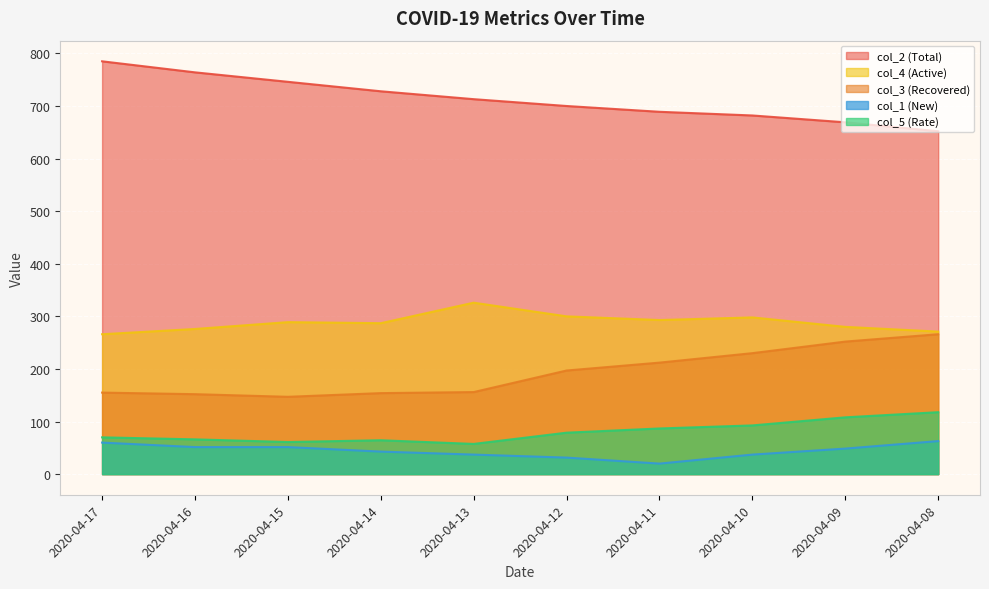

Reading right to left, transcribe all the data shown in this chart.

col_2: 2020-04-08=652.0	2020-04-09=669.0	2020-04-10=682.0	2020-04-11=689.0	2020-04-12=700.0	2020-04-13=713.0	2020-04-14=728.0	2020-04-15=746.0	2020-04-16=764.0	2020-04-17=785.0
col_3: 2020-04-08=266.0	2020-04-09=252.0	2020-04-10=230.0	2020-04-11=212.0	2020-04-12=197.0	2020-04-13=156.0	2020-04-14=154.0	2020-04-15=147.0	2020-04-16=152.0	2020-04-17=155.0
col_4: 2020-04-08=271.0	2020-04-09=280.0	2020-04-10=298.0	2020-04-11=293.0	2020-04-12=300.0	2020-04-13=326.0	2020-04-14=287.0	2020-04-15=289.0	2020-04-16=276.0	2020-04-17=266.0
col_5: 2020-04-08=117.8	2020-04-09=108.0	2020-04-10=92.6	2020-04-11=86.8	2020-04-12=78.8	2020-04-13=57.4	2020-04-14=64.4	2020-04-15=61.0	2020-04-16=66.1	2020-04-17=69.9
col_1: 2020-04-08=62.8	2020-04-09=48.5	2020-04-10=37.1	2020-04-11=20.0	2020-04-12=31.4	2020-04-13=37.1	2020-04-14=42.8	2020-04-15=51.4	2020-04-16=51.4	2020-04-17=59.9